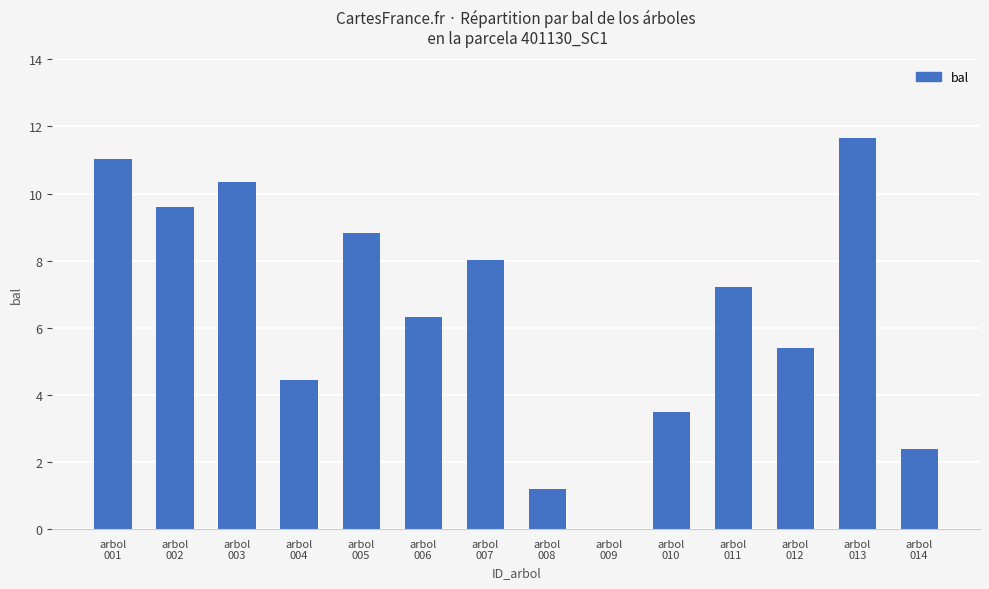

How many series are shown in this chart?

1